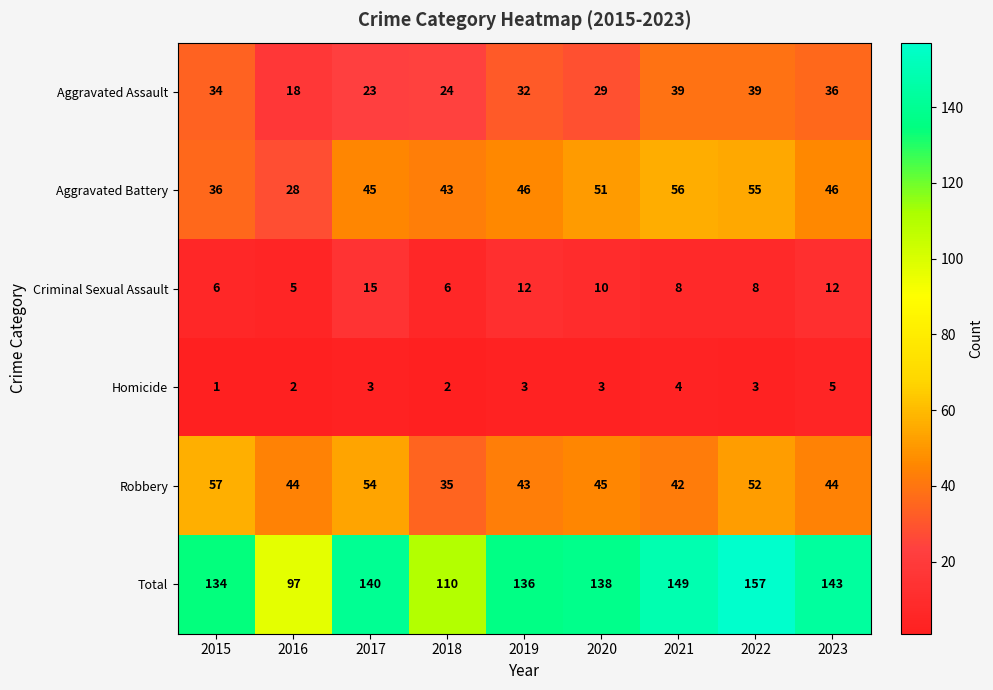

The value of Criminal Sexual Assault at 2018 is 10. True or false?

False